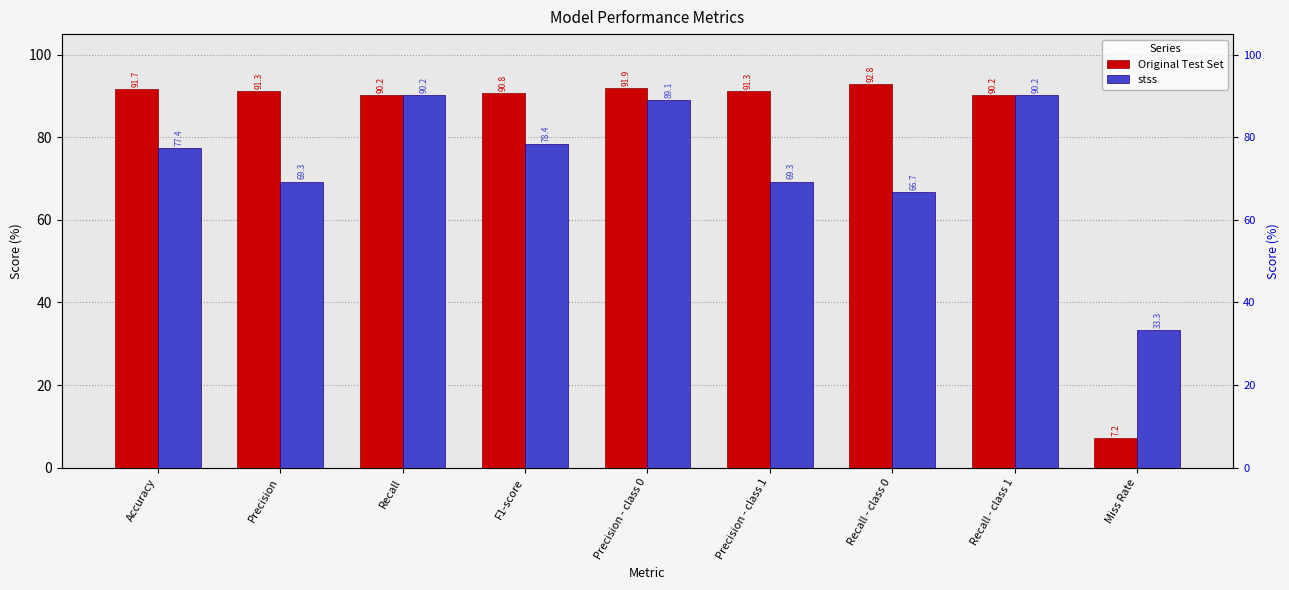

What is the difference between the maximum and minimum values in the Original Test Set series?

85.7